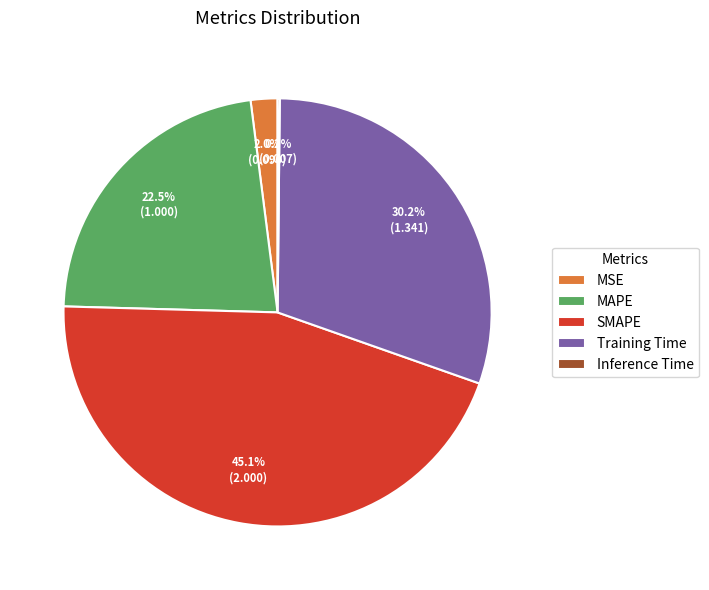

Is it true that MAPE is 9% of the pie?

False